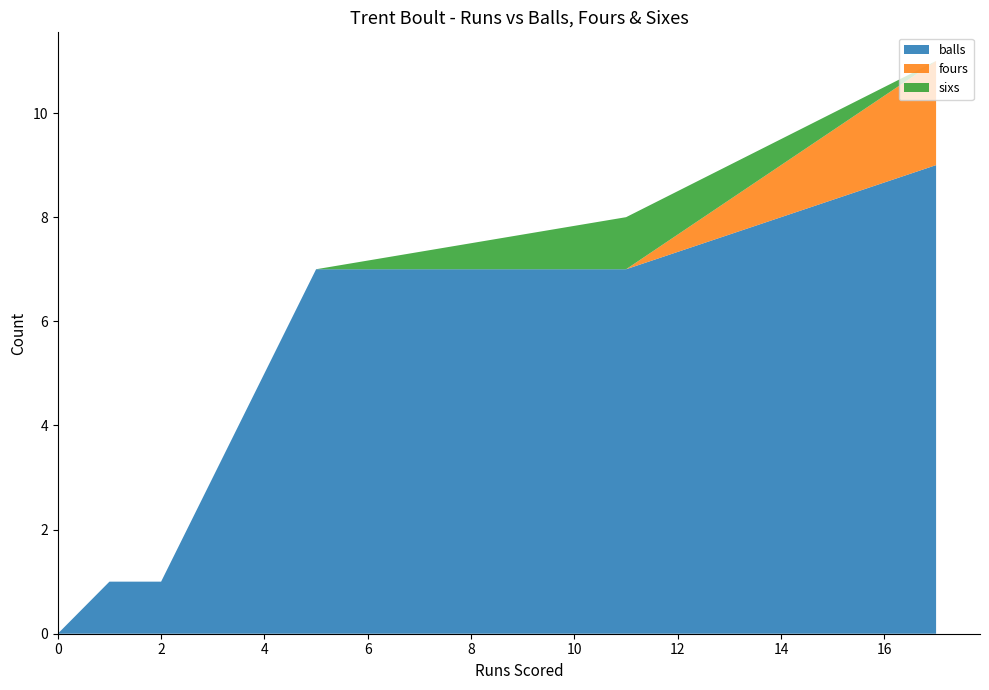

What is the highest value of the balls series?

9